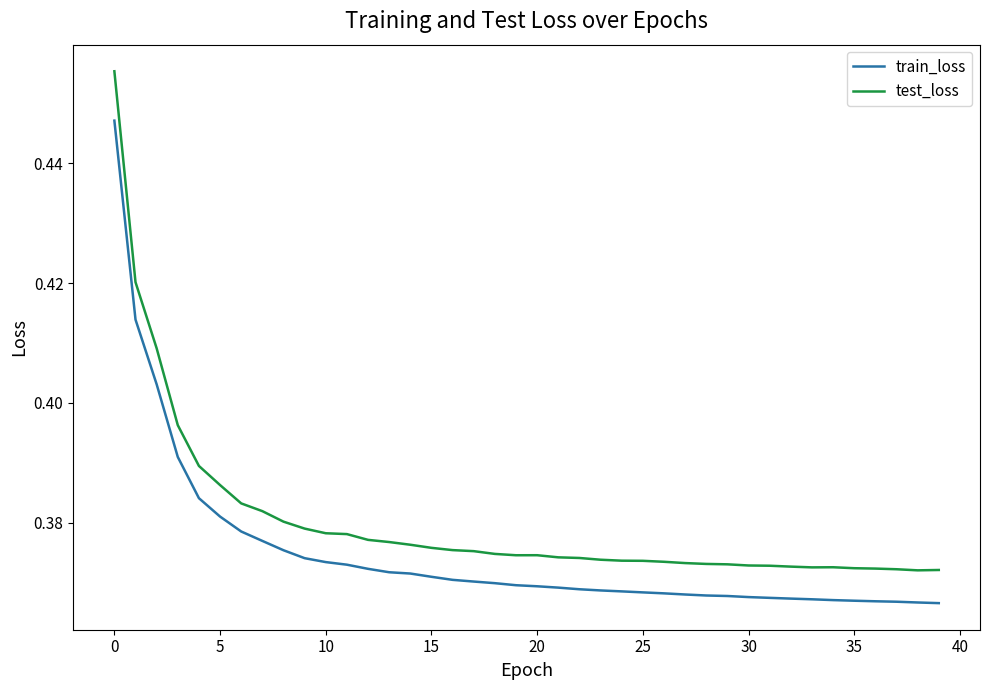

Which series has the widest spread of values?

test_loss